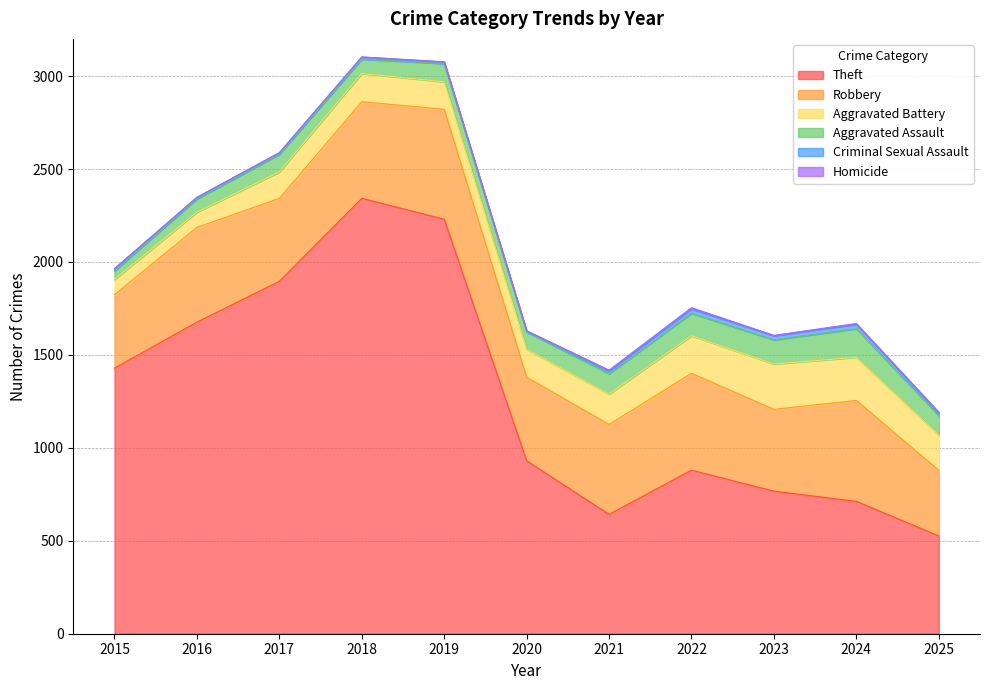

What is the minimum value for Robbery?

353